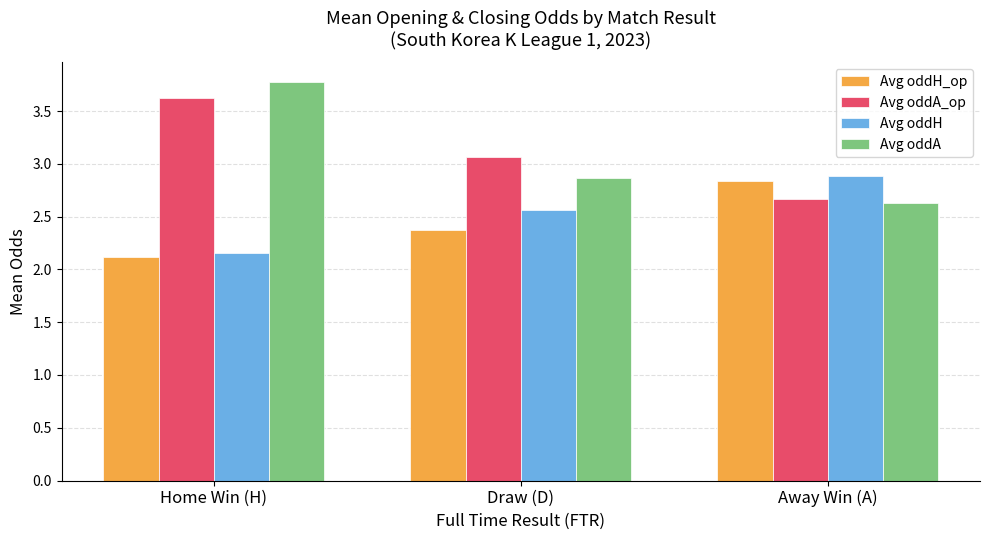

What is the maximum value shown in the chart?

3.8